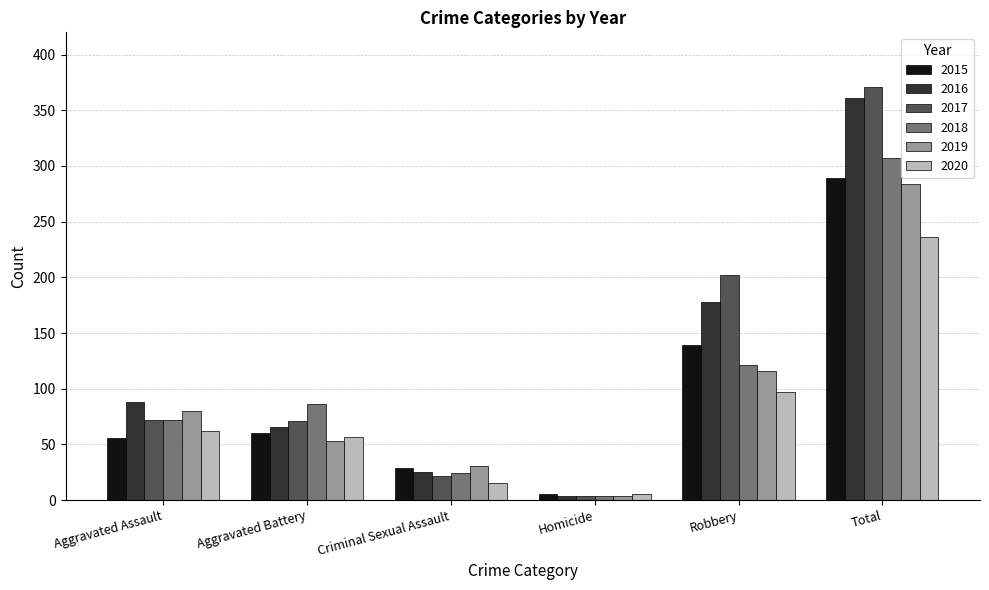

What is the difference between the 2020 values at Homicide and Robbery?

92